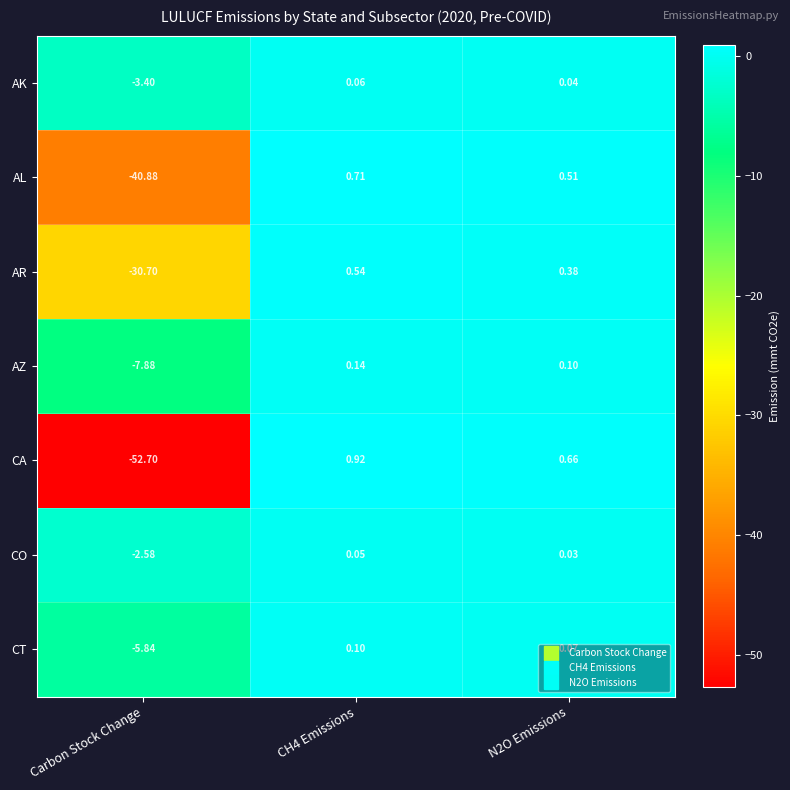

Between CH4 Emissions and N2O Emissions, which series saw the biggest shift?

CA